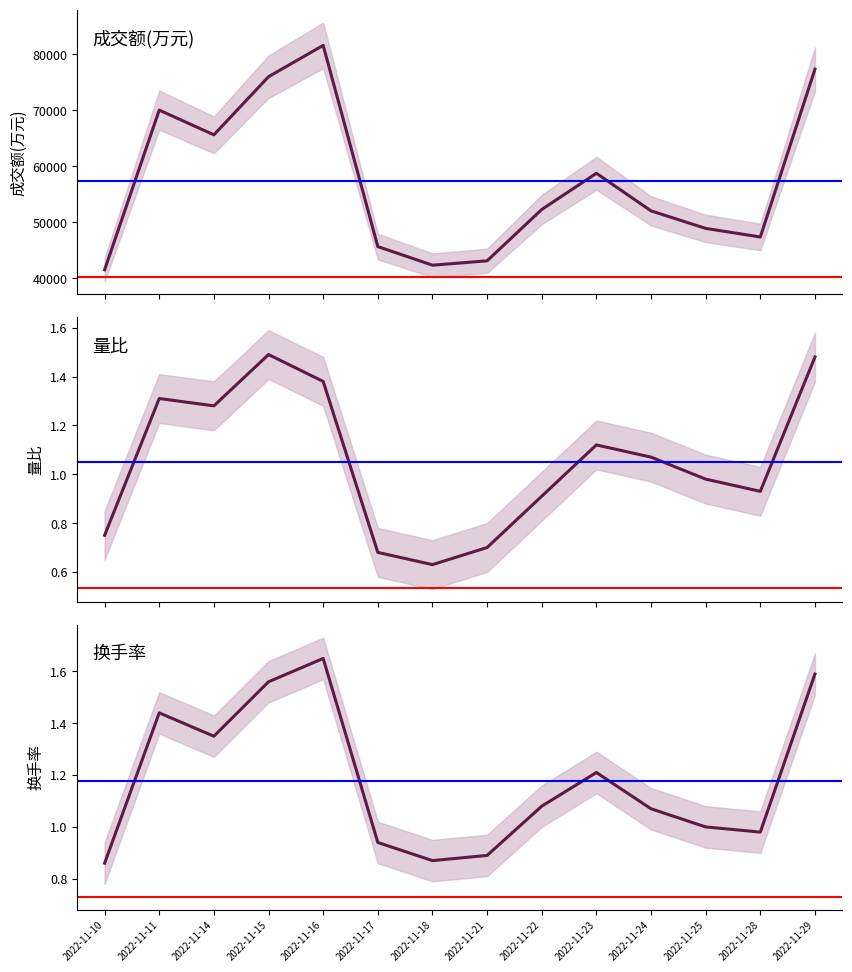

Where is the first local minimum for 量比?

2022-11-14